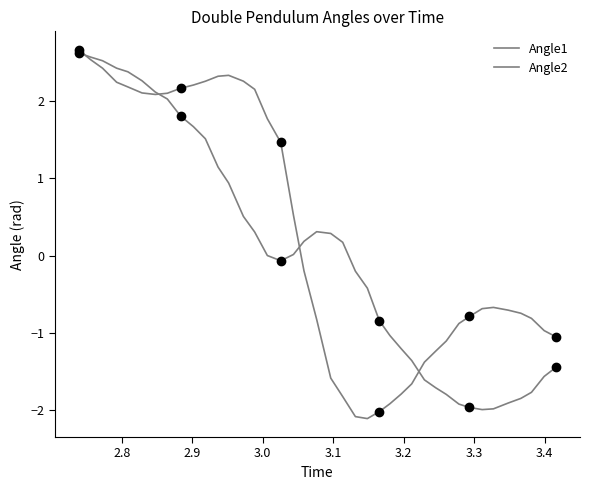

Reading left to right, what are all the values shown in this chart?

Angle1: 2.6	2.6	2.5	2.4	2.4	2.3	2.1	2.0	1.8	1.7	1.5	1.1	0.9	0.5	0.3	0.0	-0.1	0.0	0.2	0.3	0.3	0.2	-0.2	-0.4	-0.8	-1.0	-1.2	-1.4	-1.6	-1.7	-1.8	-1.9	-2.0	-2.0	-2.0	-1.9	-1.8	-1.8	-1.6	-1.4
Angle2: 2.7	2.5	2.4	2.2	2.2	2.1	2.1	2.1	2.2	2.2	2.3	2.3	2.3	2.3	2.2	1.8	1.5	0.5	-0.2	-0.8	-1.6	-1.8	-2.1	-2.1	-2.0	-1.9	-1.8	-1.7	-1.4	-1.2	-1.1	-0.9	-0.8	-0.7	-0.7	-0.7	-0.7	-0.8	-1.0	-1.1